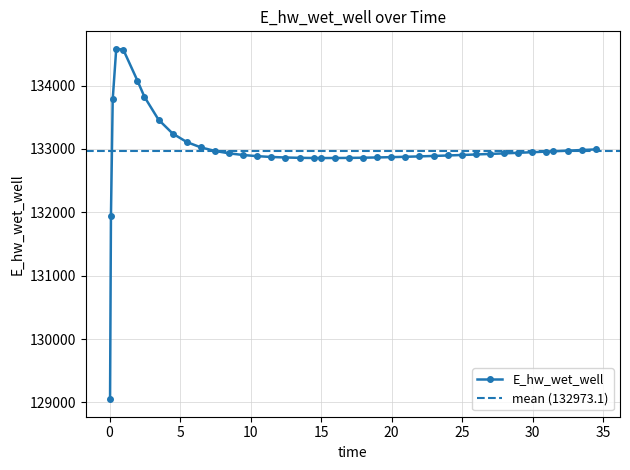

What is the sum of all values?

5318925.7